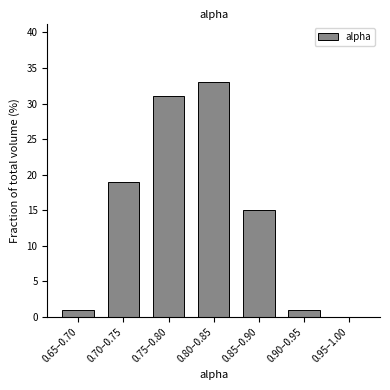

Reading right to left, transcribe all the data shown in this chart.

0.95–1.00=0	0.90–0.95=1	0.85–0.90=15	0.80–0.85=33	0.75–0.80=31	0.70–0.75=19	0.65–0.70=1